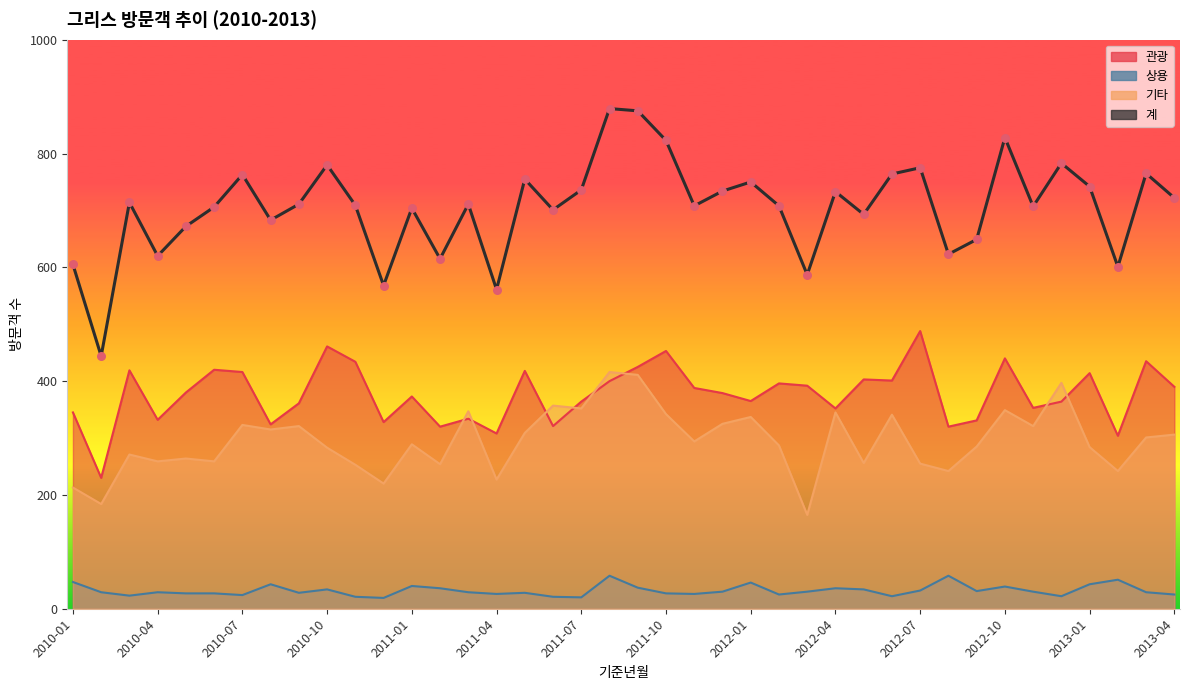

Is the value of 계 at 2010-05 greater than the value of 상용 at 2011-06?

Yes